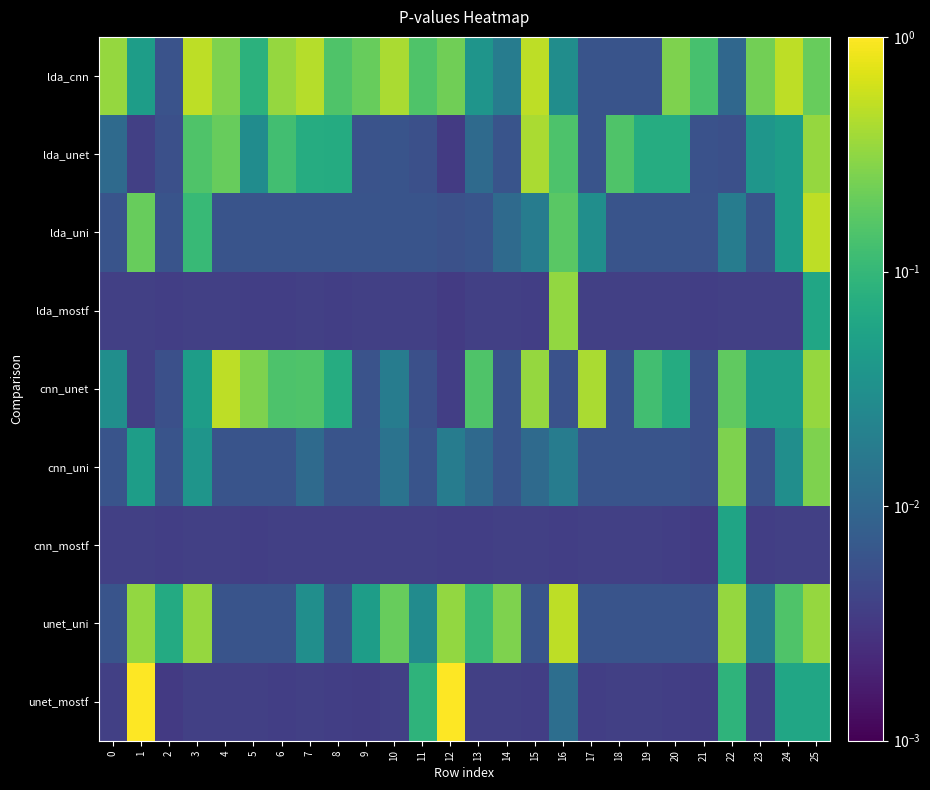

Rank the series by their maximum value, from highest to lowest.

unet_mostf, lda_cnn, lda_uni, cnn_unet, unet_uni, lda_unet, lda_mostf, cnn_uni, cnn_mostf